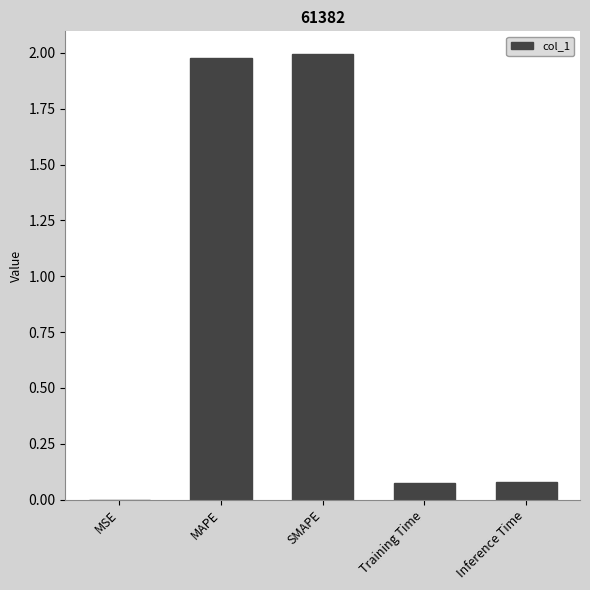

What is the average value?

0.8